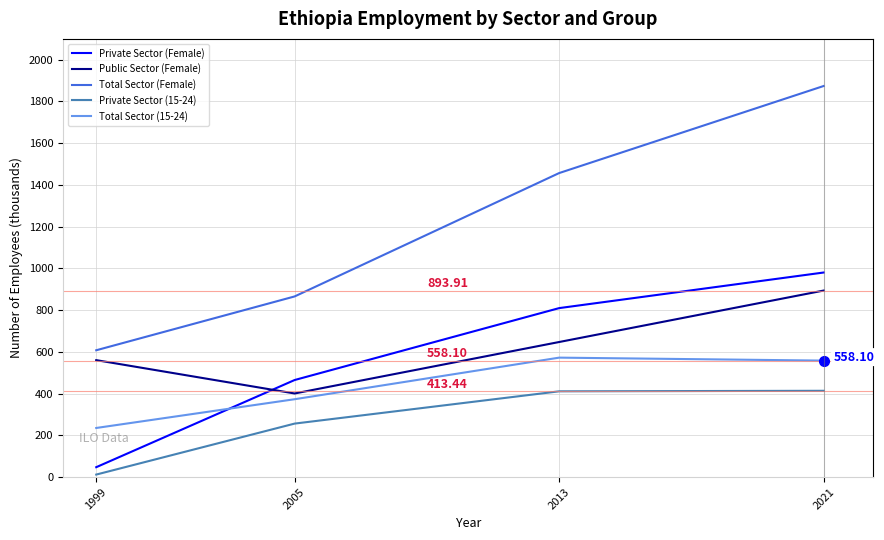

What is the sum of all Private Sector (15-24) values?

1092.5